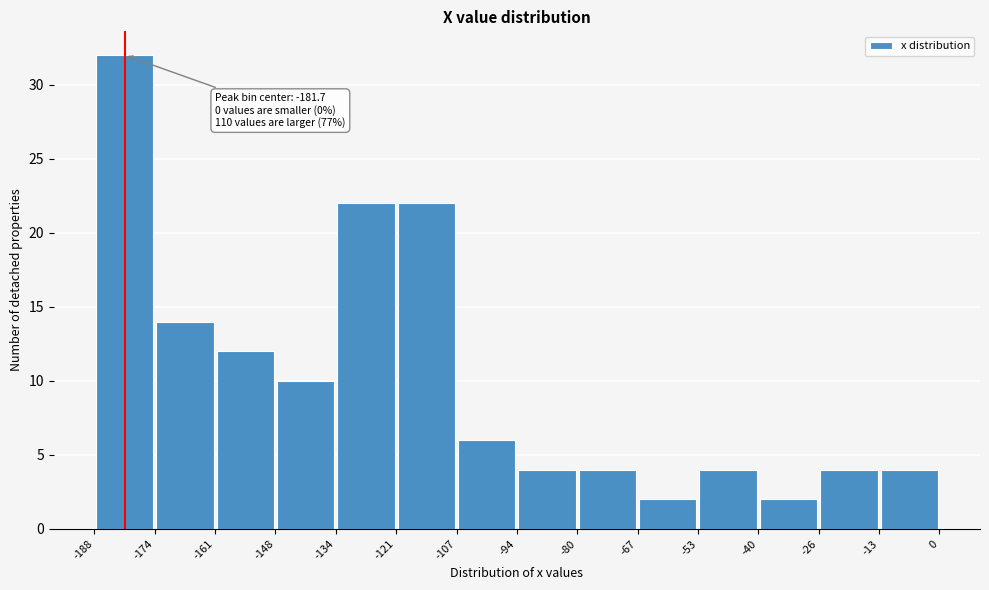

Over which range of the x-axis is the bar tallest?

-188 to -174